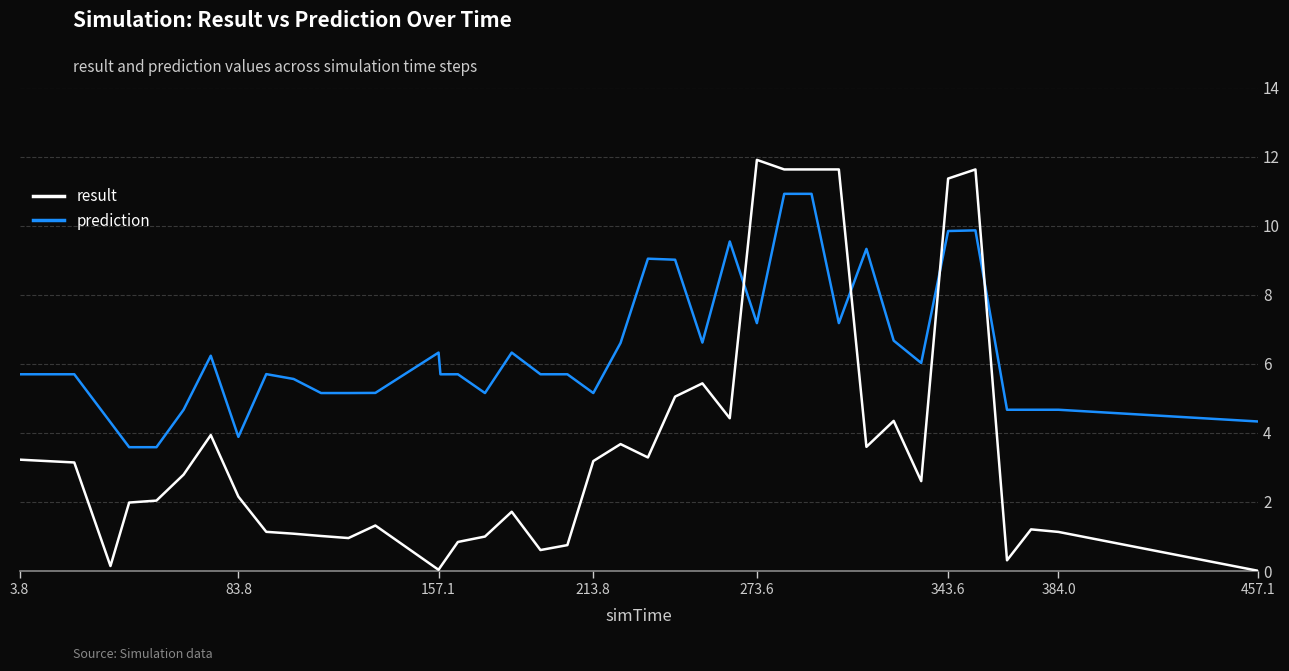

Which series has the largest total across all categories?

prediction